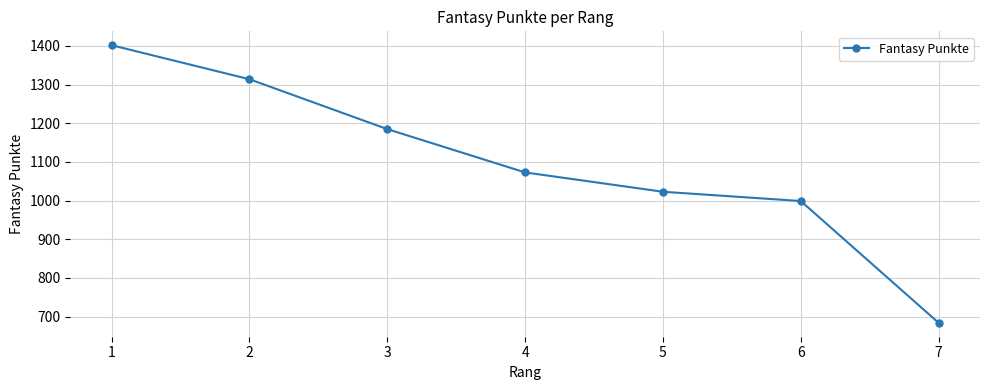

What is the maximum value shown in the chart?

1402